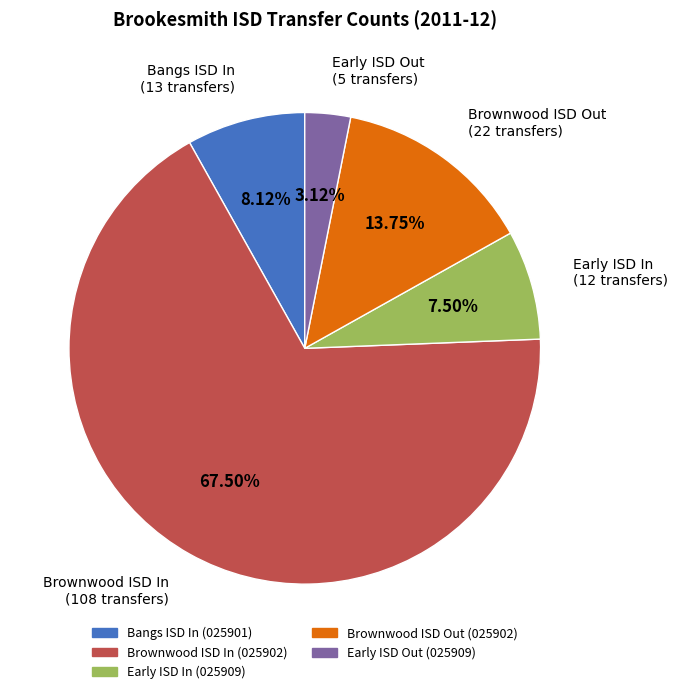

What is the majority slice?

Brownwood ISD In (025902)